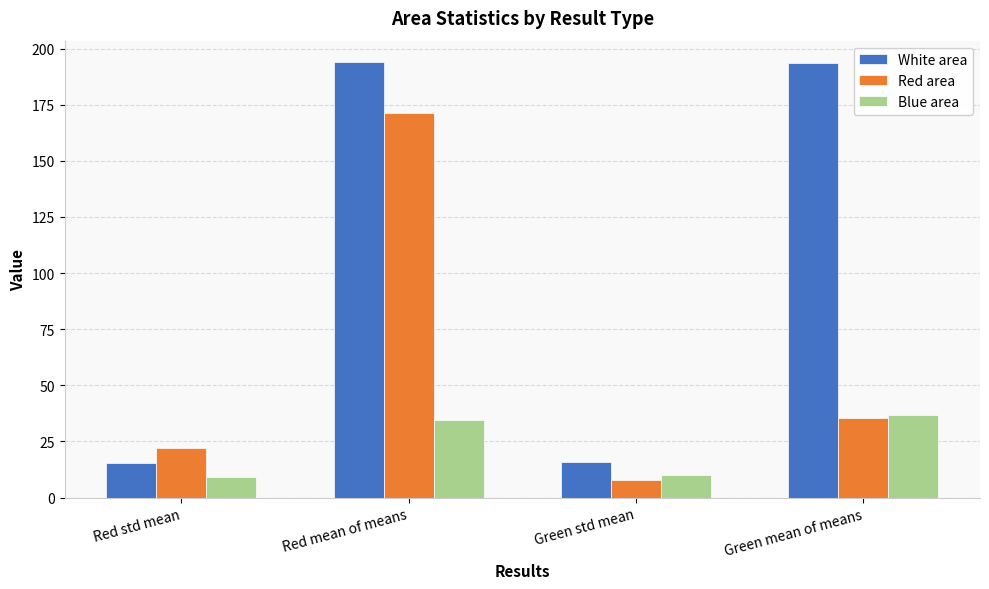

What is the average value of the Blue area series?

22.6